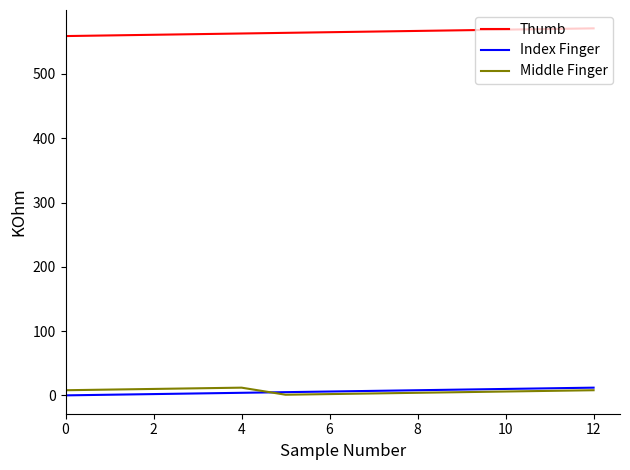

True or false: Thumb and Index Finger cross at least once.

False